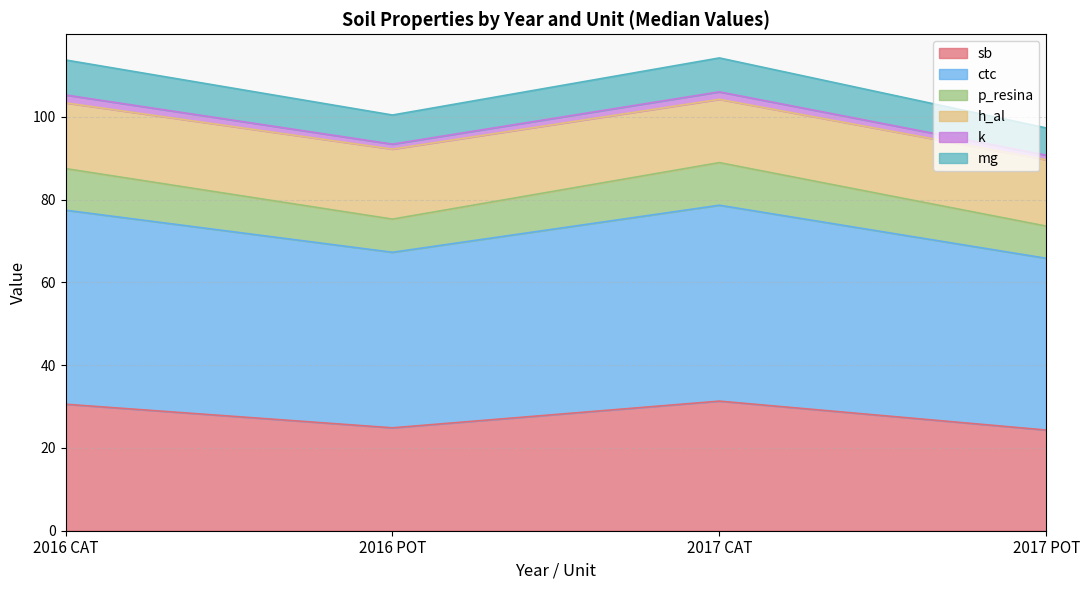

What is the label of the 3rd point from the right?

2016 POT